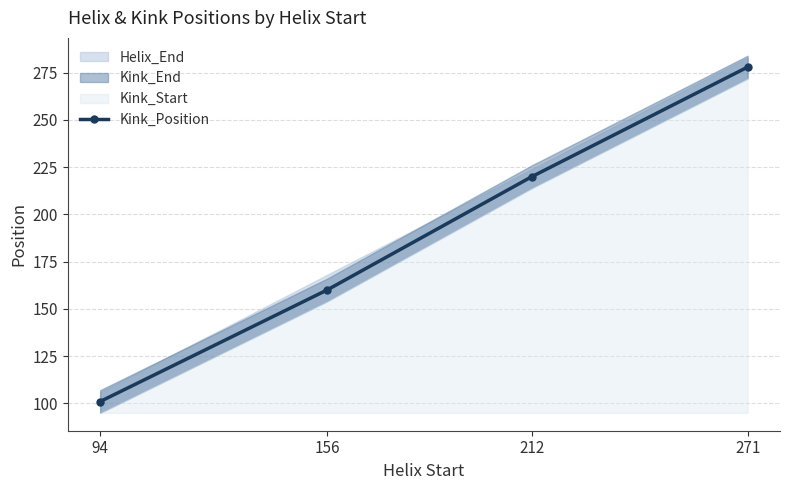

True or false: the data has more than 0 interior local peaks.

False